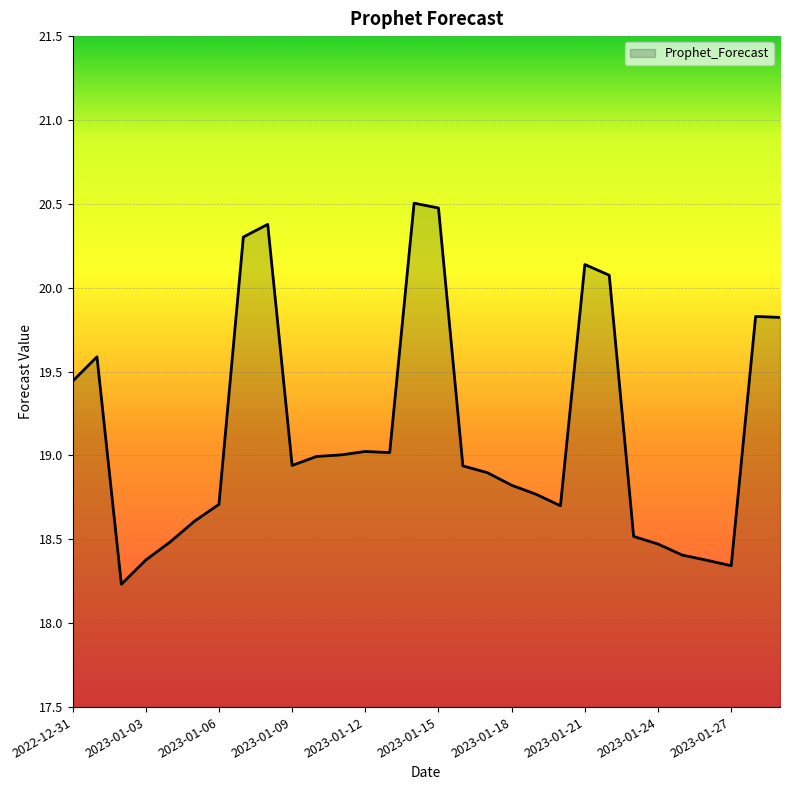

What is the smallest value displayed?

18.2